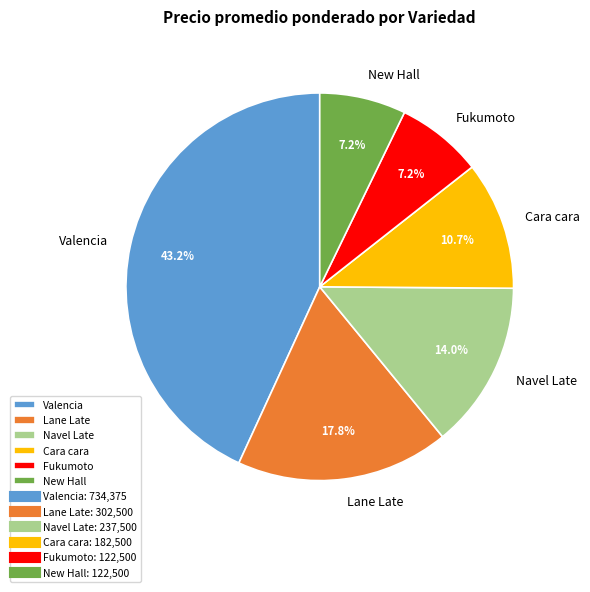

The New Hall slice represents 7% of the pie. True or false?

True